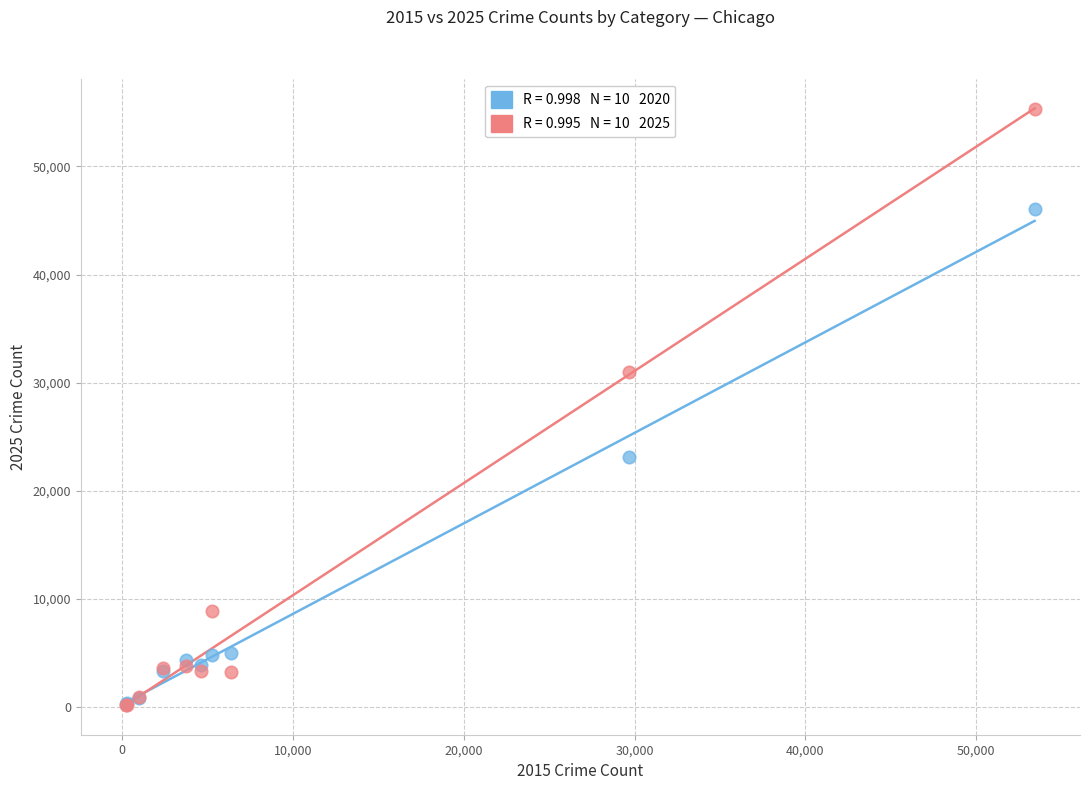

Across all series, what Y value is closest to 27781?

31003